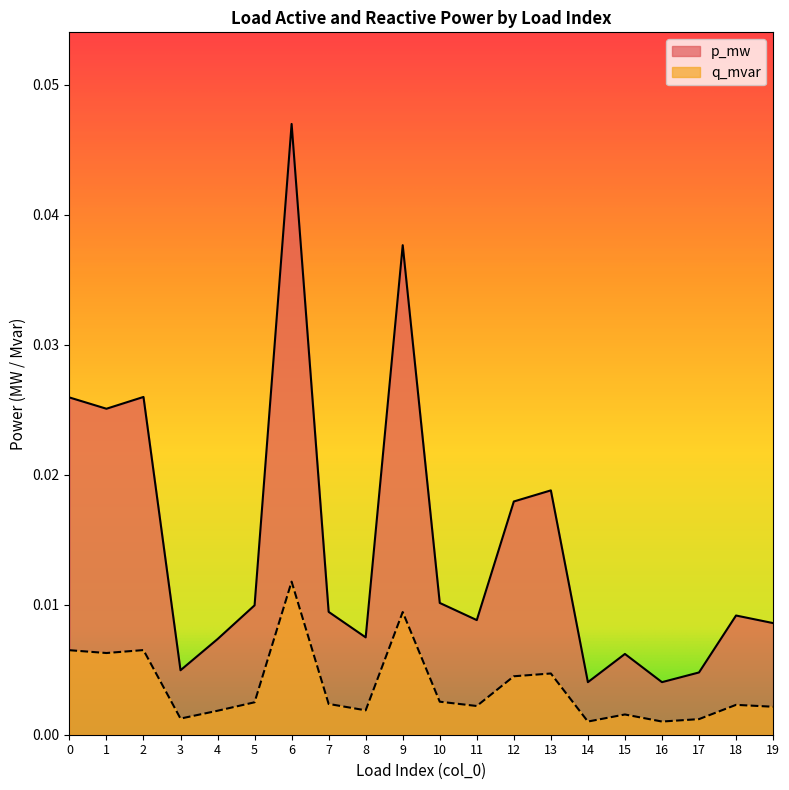

Which category has the highest value in the q_mvar series?

6